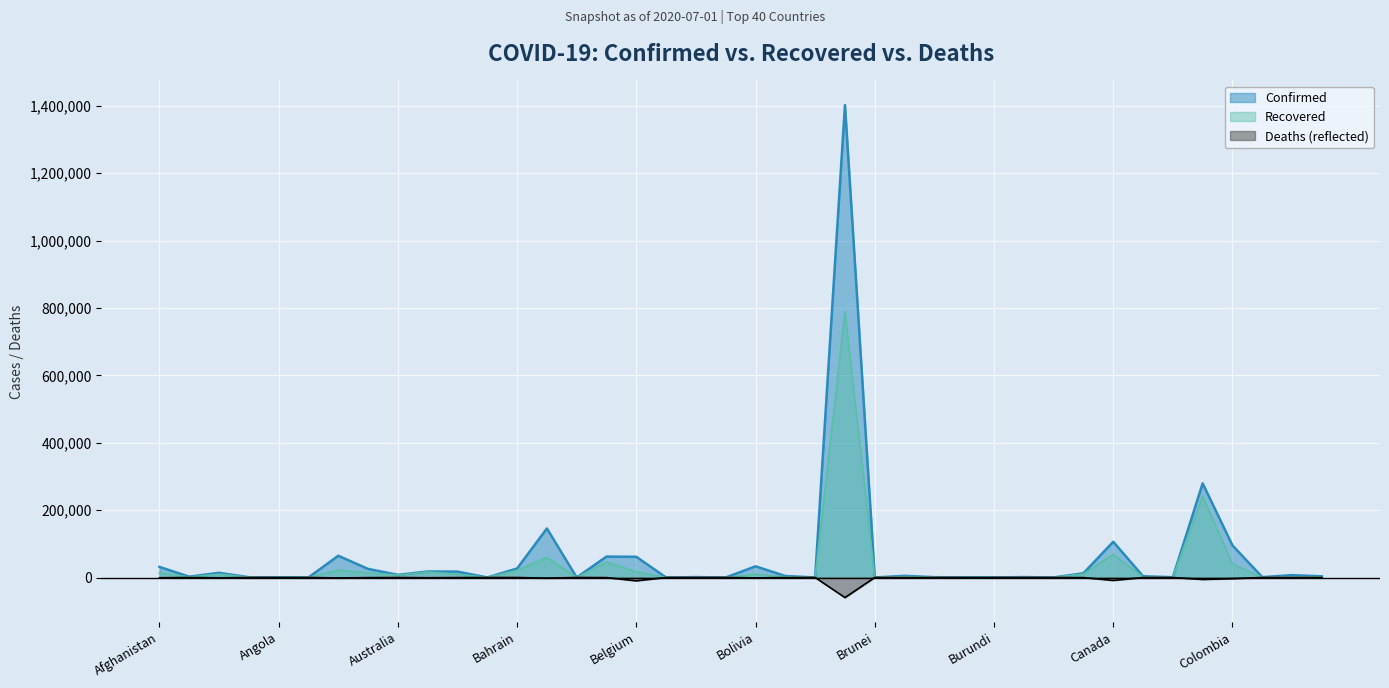

At which label is Recovered closest to 394168?

Chile